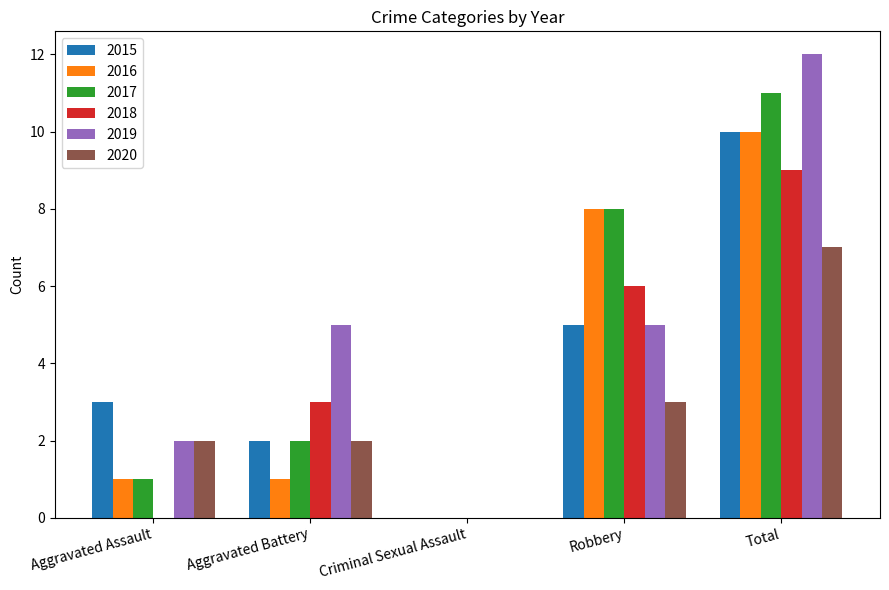

Are the bars grouped side by side (vs. stacked)?

Yes